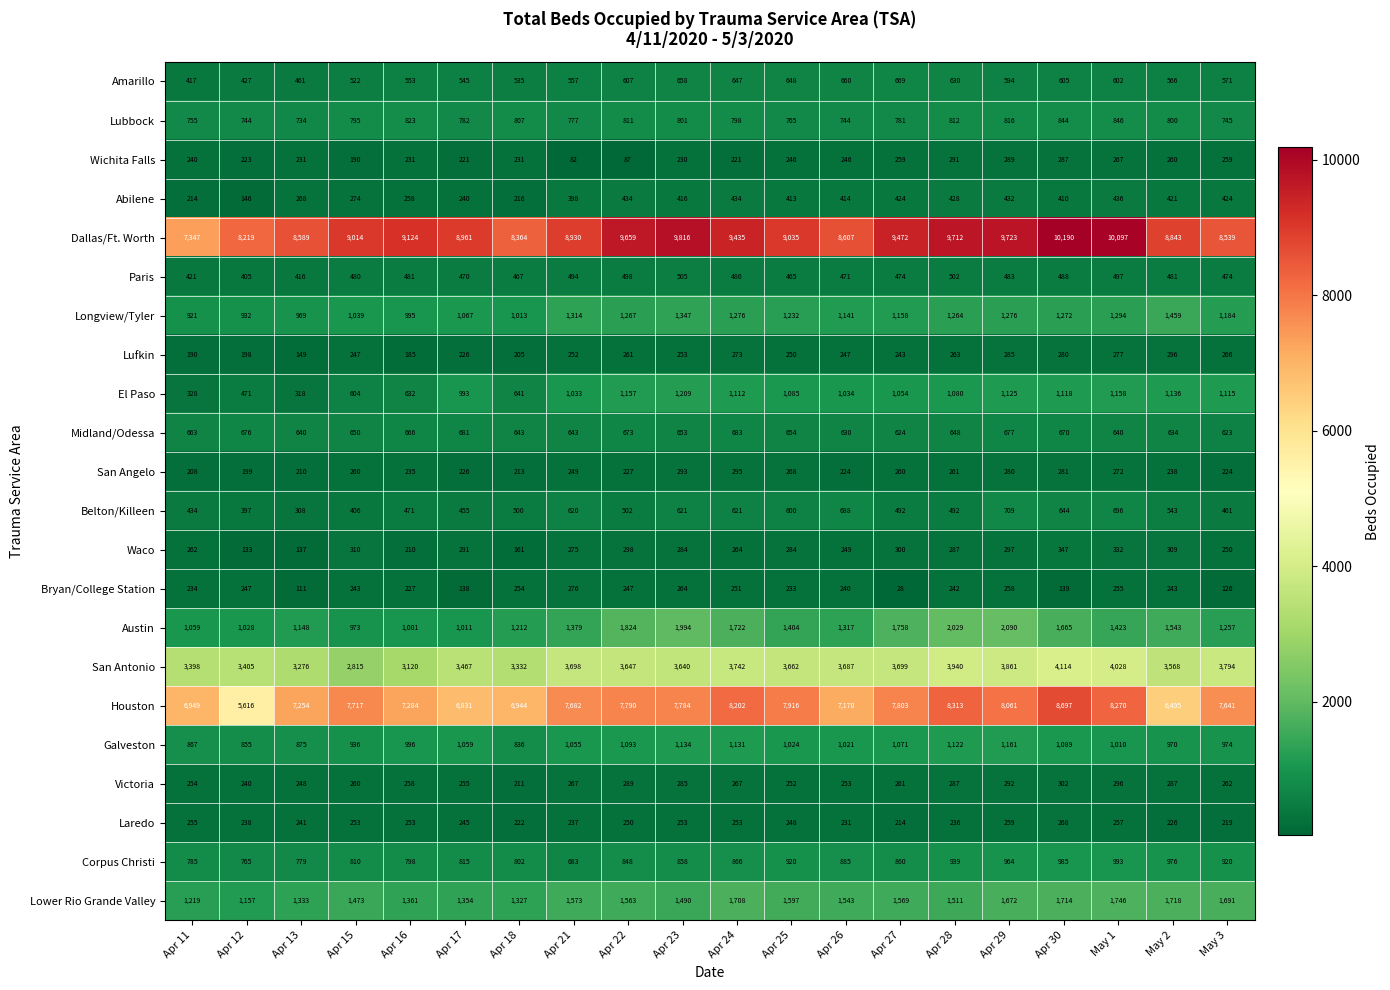

How many series are shown in this chart?

22